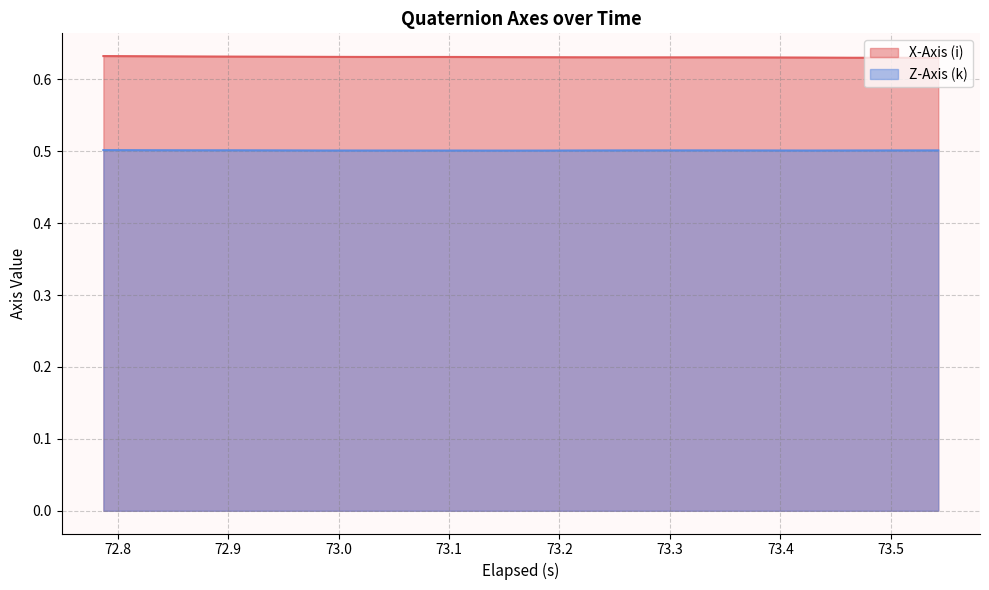

Which series has the largest total across all categories?

X-Axis (i)